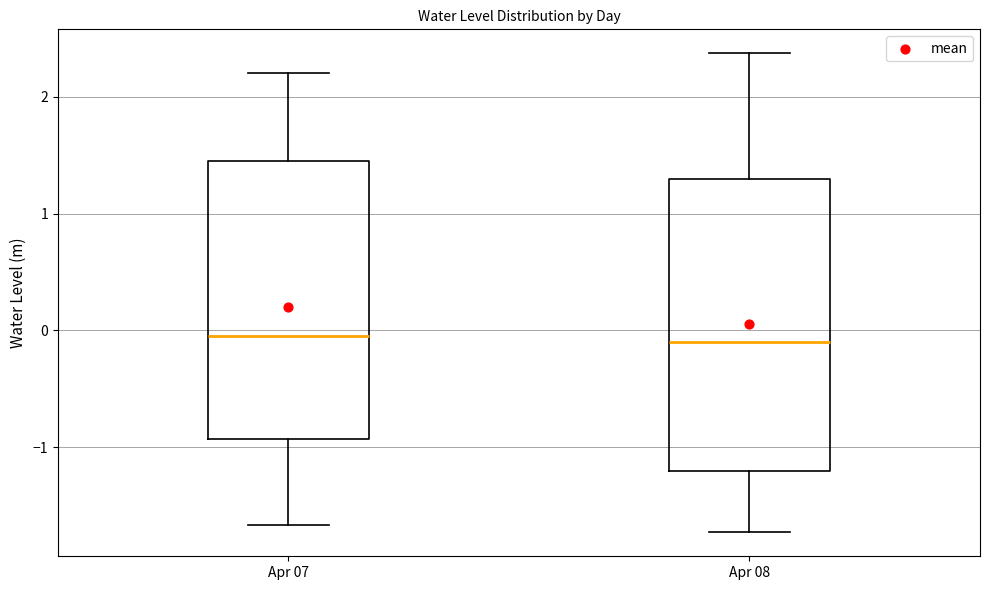

Reading left to right, transcribe this box plot: for each box, give where its median line is, the range the box spans, and where its two whiskers end, as read against the y-axis. The values are not printed on the chart, so give them approximately, as read against the axis.

Apr 07: median 0.0, box -0.9 to 1.4, whiskers -1.7 to 2.2
Apr 08: median -0.1, box -1.2 to 1.3, whiskers -1.7 to 2.4